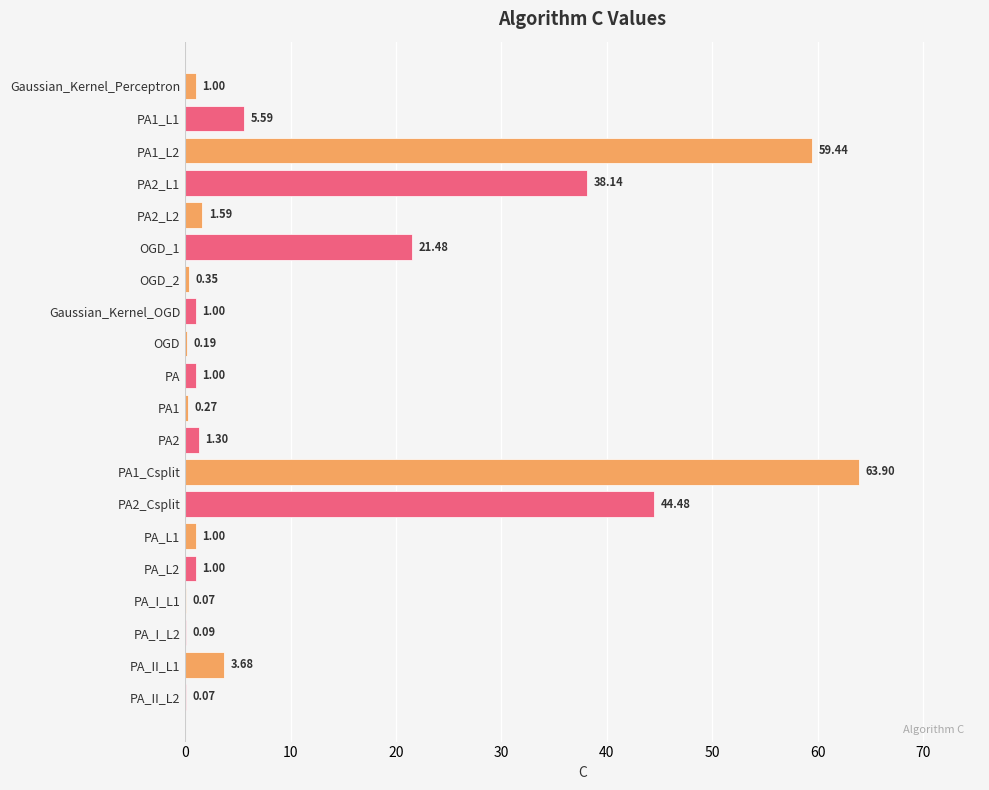

What is the sum of the values at PA1_L2 and Gaussian_Kernel_OGD?

60.4